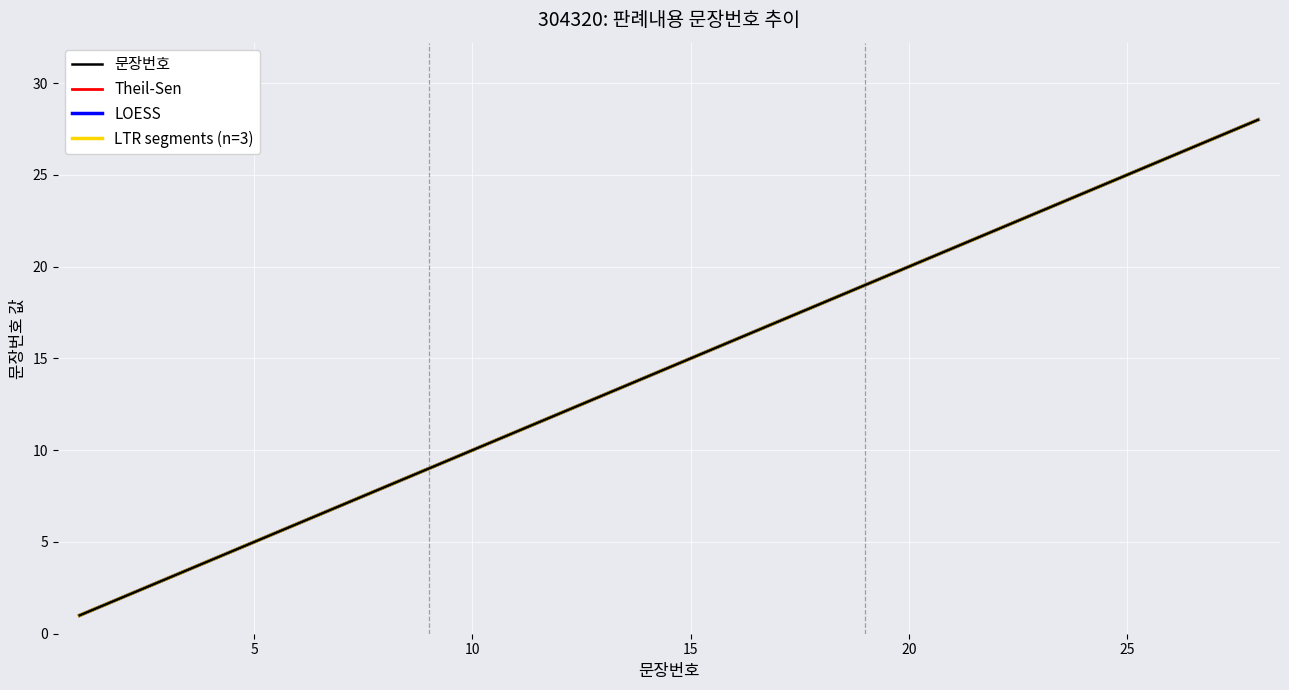

At which category does the chart reach its minimum across all series?

1